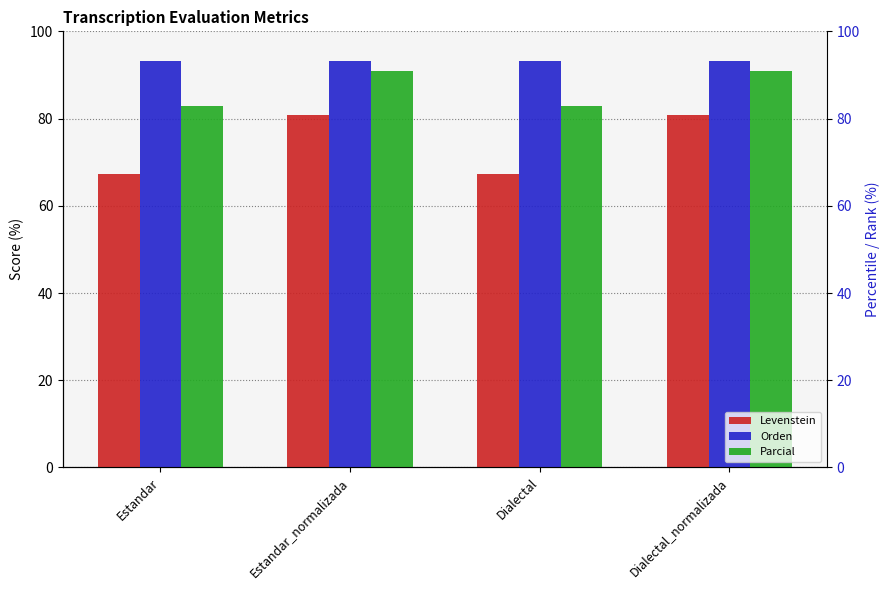

What is the greatest value displayed?

93.2